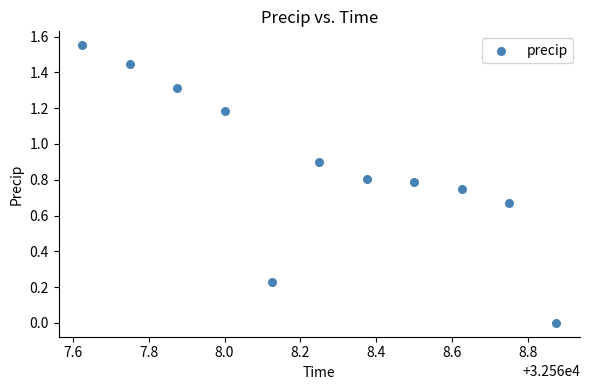

What is the average X value?

32568.2